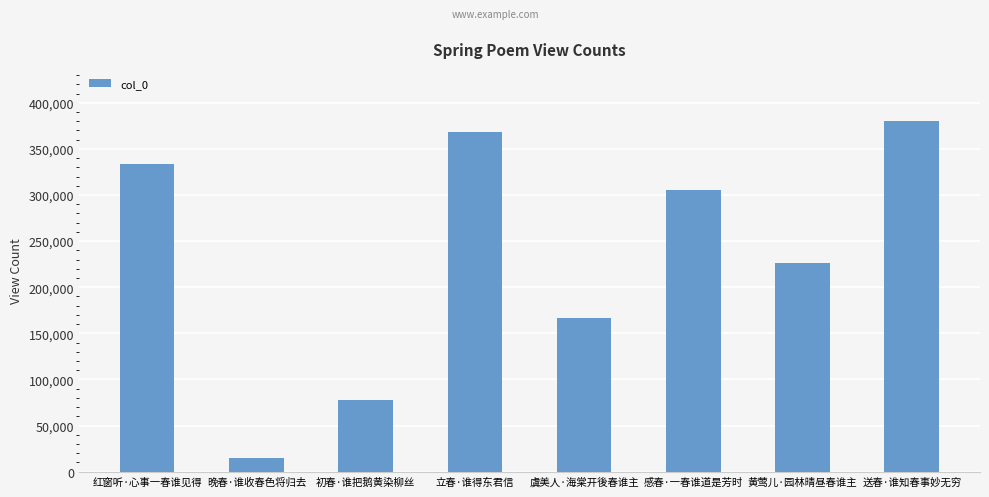

Is it true that the value at 红窗听·心事一春谁见得 is 445279?

False